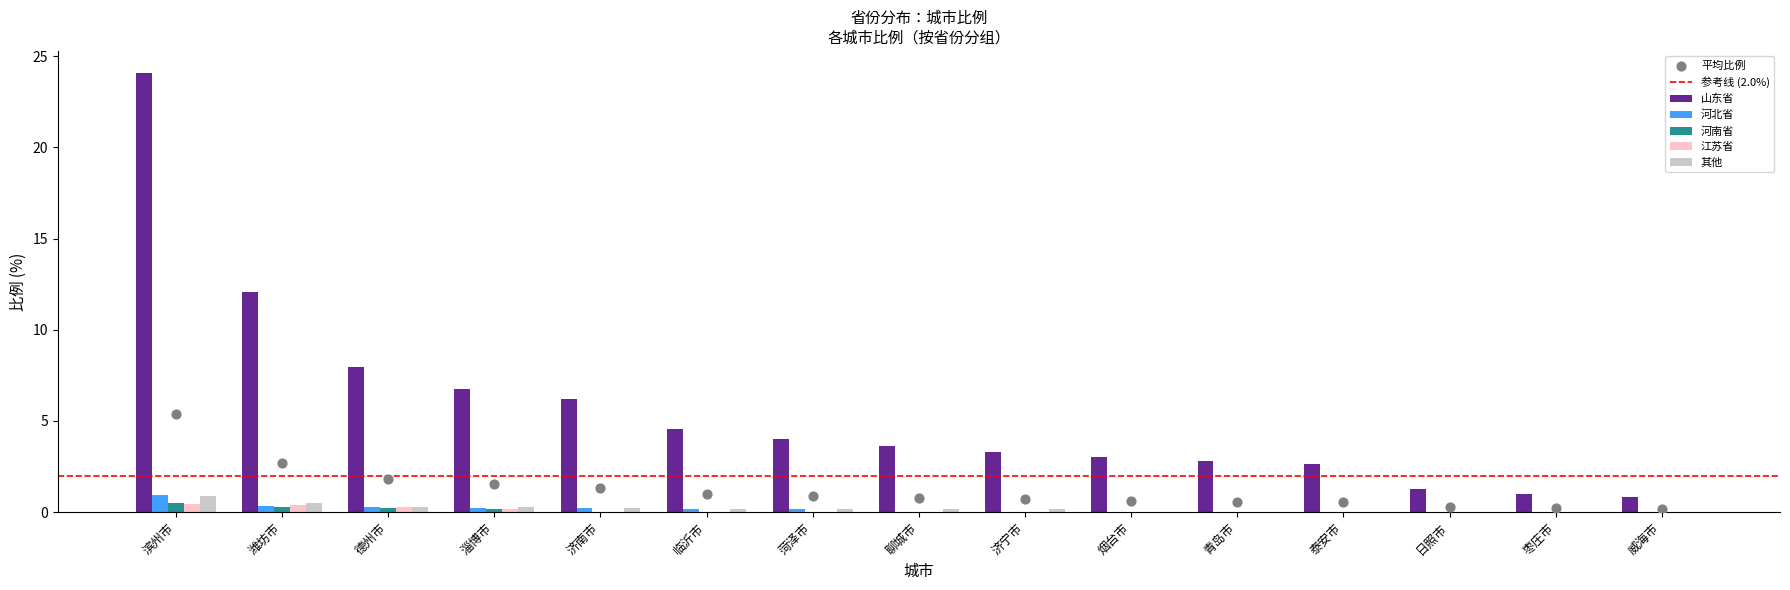

What is the total value across all series at 日照市?

1.2